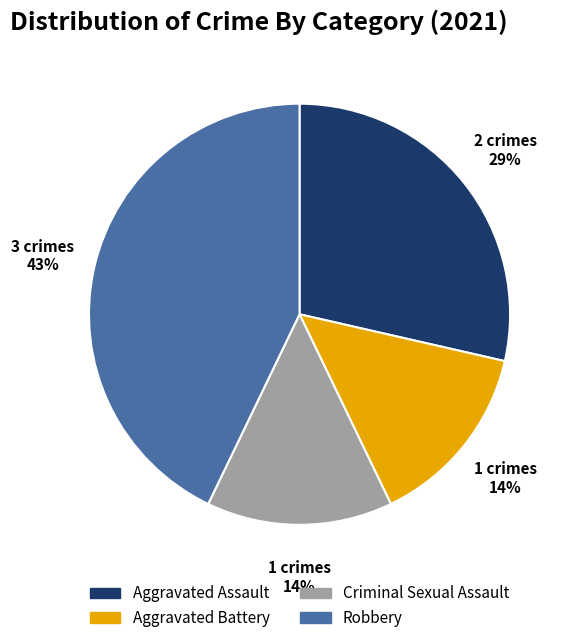

Is there a majority slice in this chart?

No